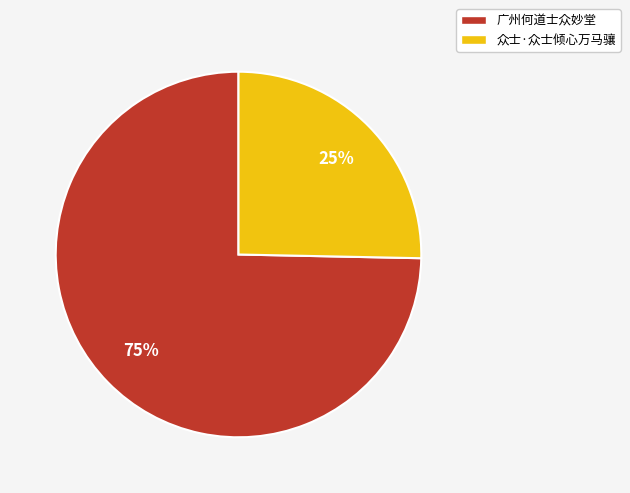

To the nearest percent, what is the average slice percentage?

50%